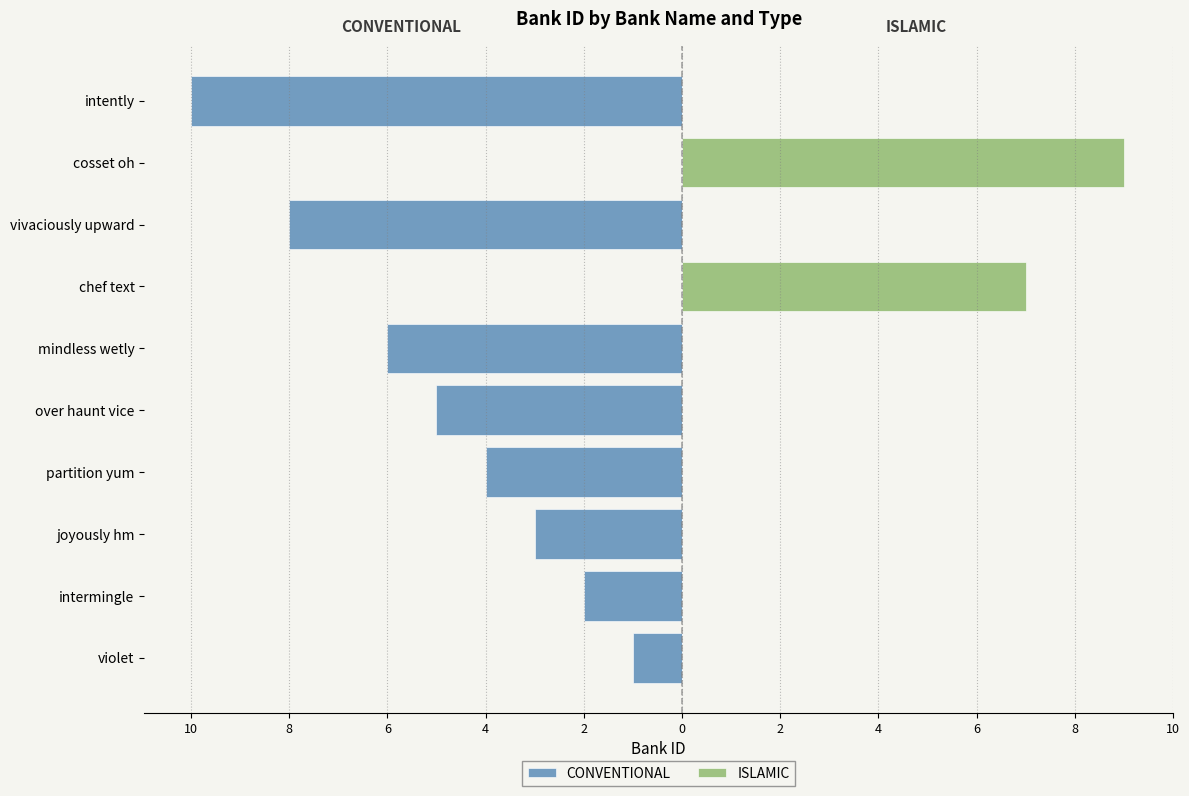

What is the average value of the CONVENTIONAL series?

-4